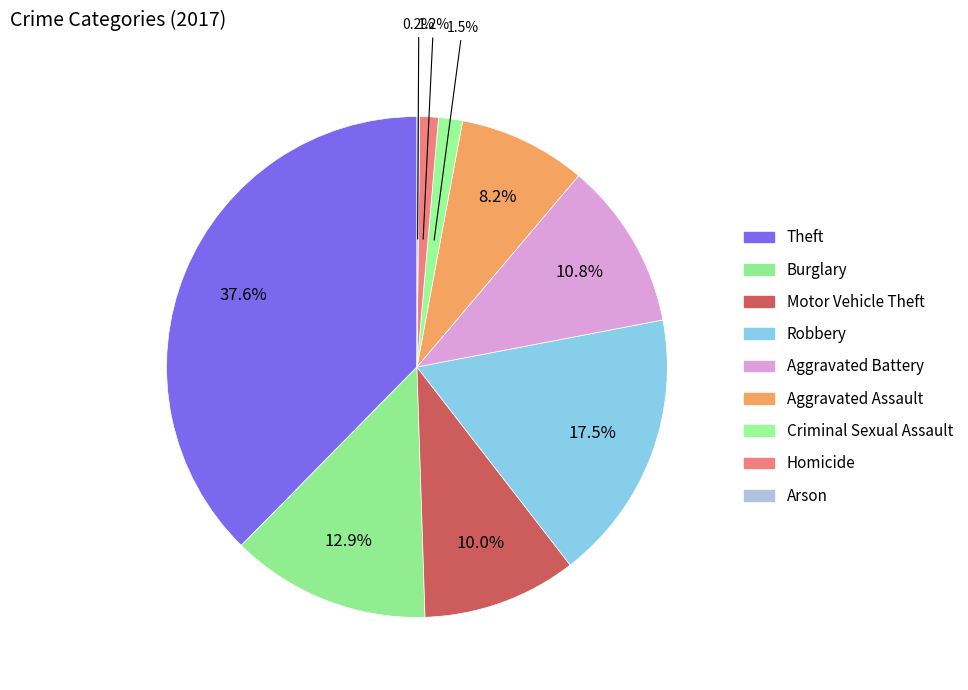

How many slices are in this pie chart?

9